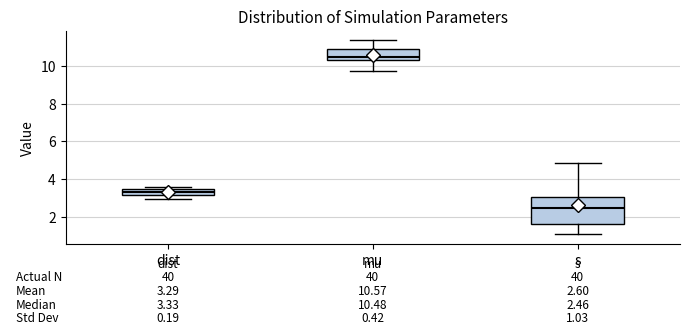

Which box is the tallest, from its lower edge to its upper edge?

s